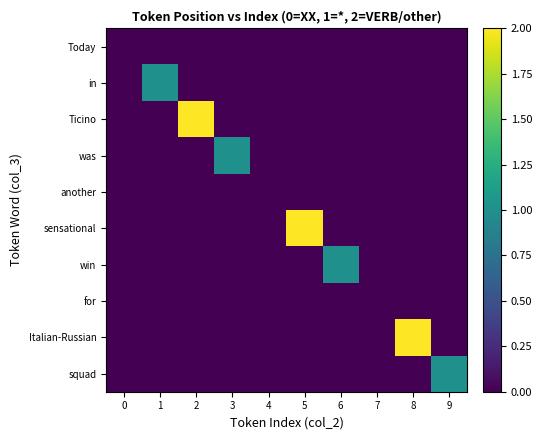

Rank the series by their maximum value, from lowest to highest.

Today, another, for, in, was, win, squad, Ticino, sensational, Italian-Russian